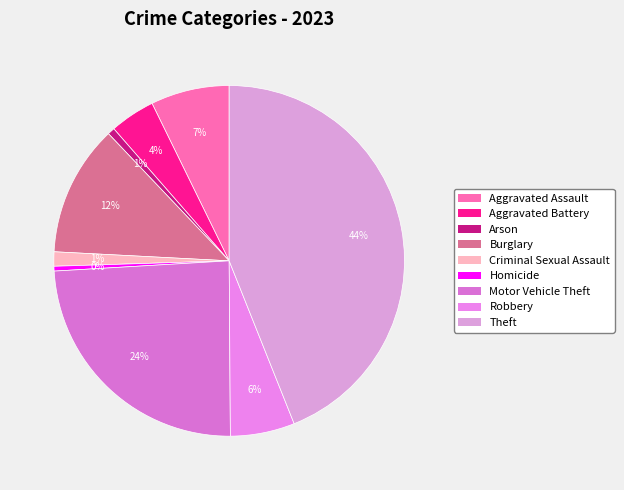

Is there any slice that represents more than half of the pie?

No